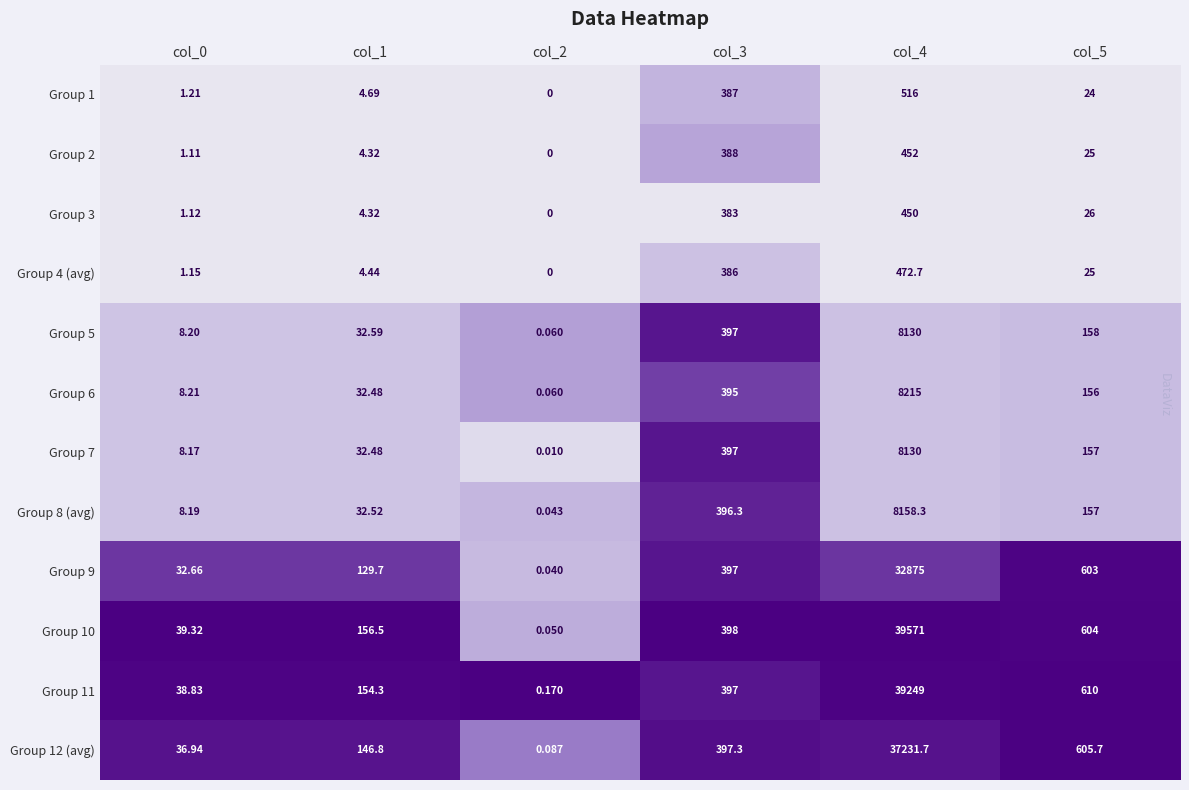

Is the value of Group 5 at col_5 greater than the value of Group 9 at col_5?

No